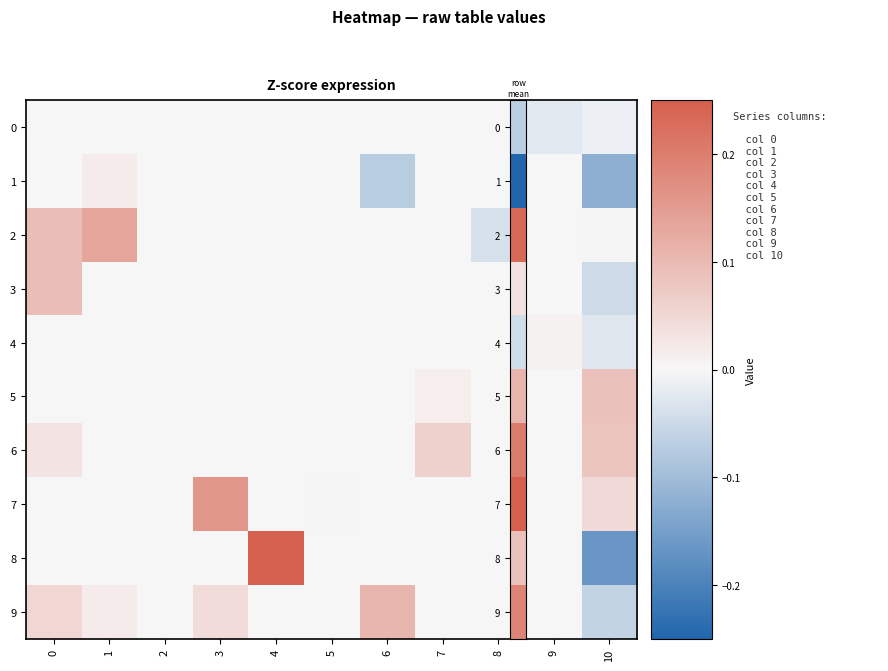

Between 0 and 9, which series saw the biggest shift?

2